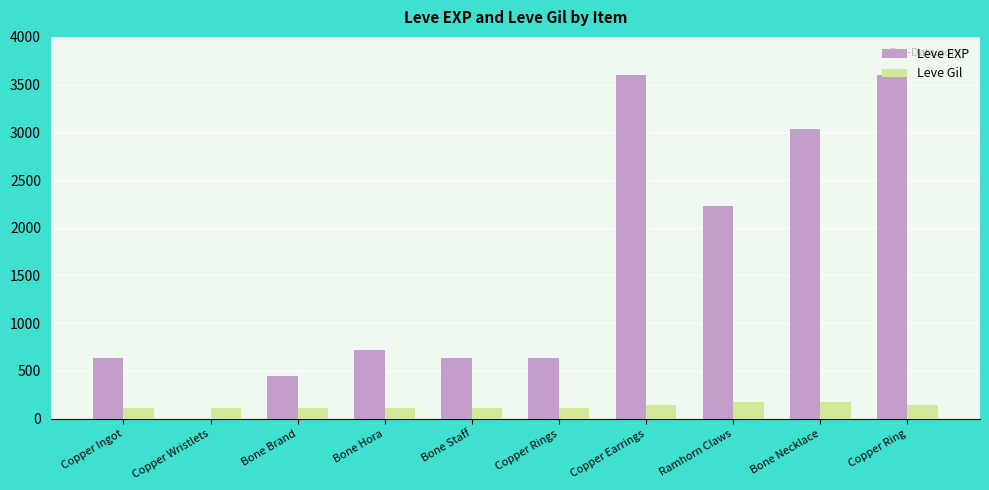

What is the sum of the Leve Gil values at Bone Staff and Bone Brand?

225